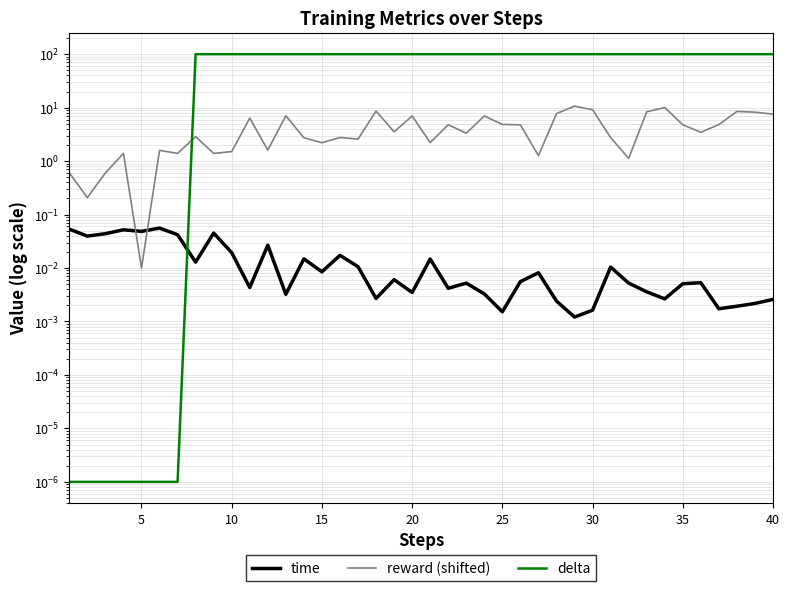

Is the value of reward (shifted) at 34 greater than the value of time at 32?

Yes